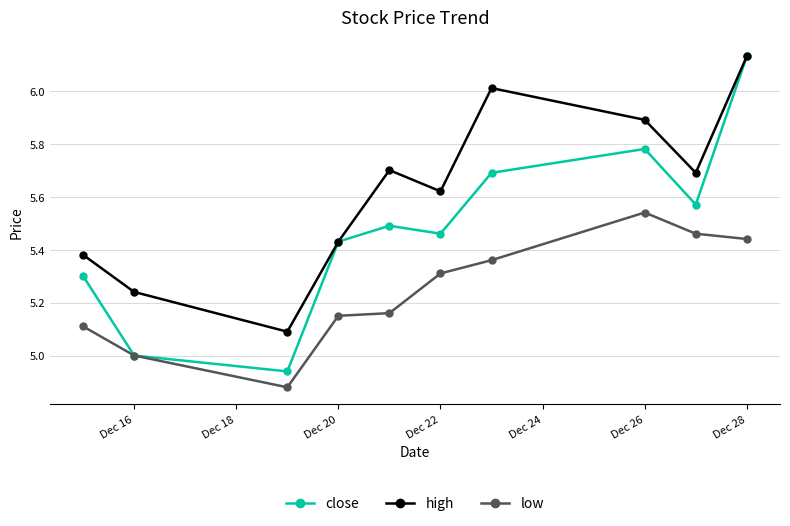

Which series has the widest spread of values?

close